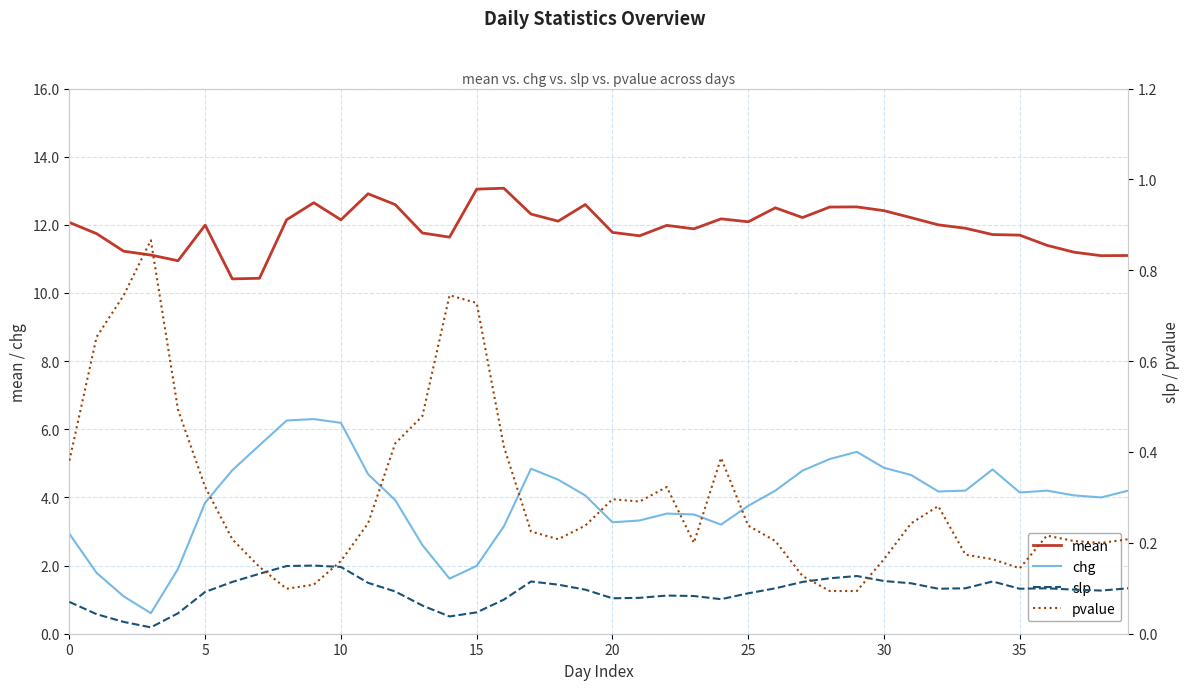

Read the chg value at 20.

3.3